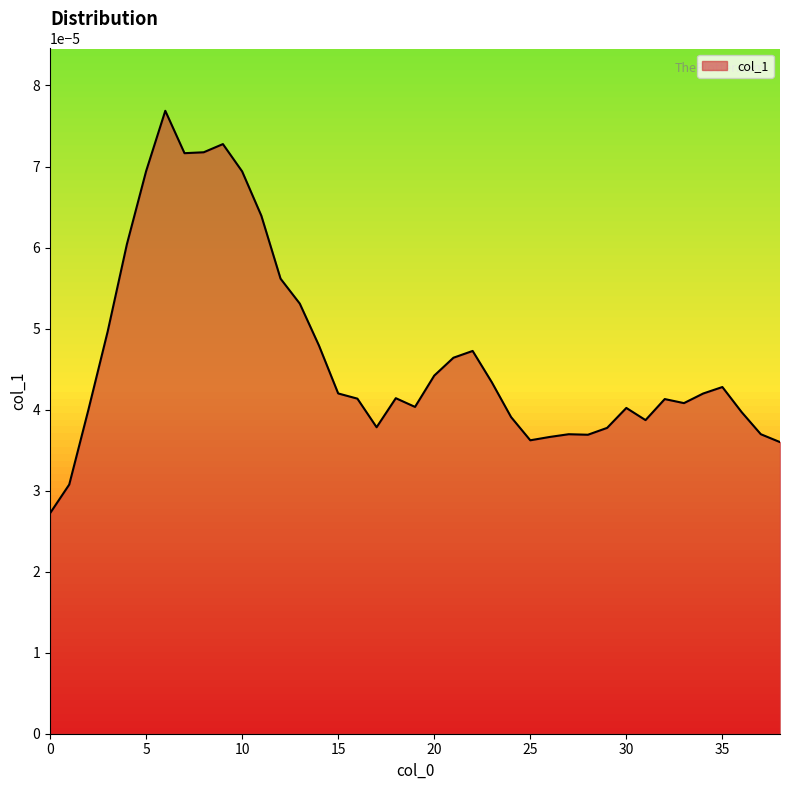

Is this an area chart (filled region under the line)?

Yes